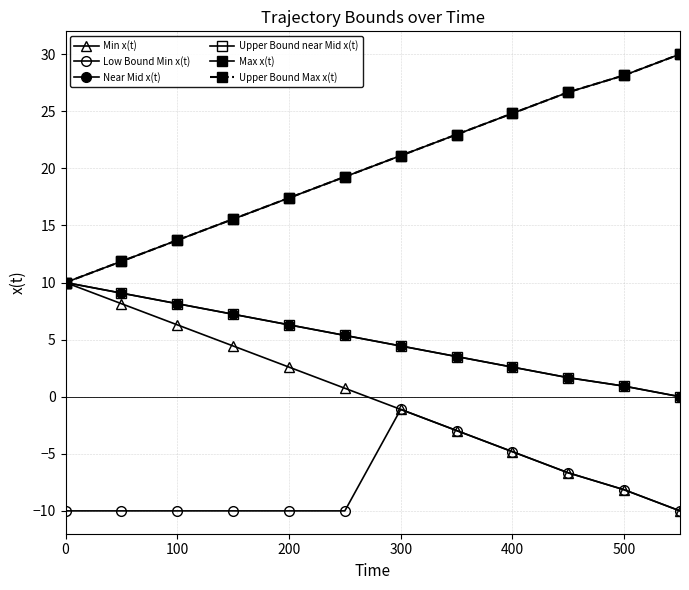

Reading left to right, transcribe all the data shown in this chart.

Min x(t): 10.0	8.1	6.3	4.4	2.6	0.7	-1.1	-3.0	-4.8	-6.7	-8.1	-10.0
Low Bound Min x(t): -10.0	-10.0	-10.0	-10.0	-10.0	-10.0	-1.1	-3.0	-4.8	-6.7	-8.1	-10.0
Near Mid x(t): 10.0	9.1	8.1	7.2	6.3	5.4	4.4	3.5	2.6	1.7	0.9	0.0
Upper Bound near Mid x(t): 10.0	9.1	8.1	7.2	6.3	5.4	4.4	3.5	2.6	1.7	0.9	0.0
Max x(t): 10.0	11.9	13.7	15.6	17.4	19.3	21.1	23.0	24.8	26.7	28.1	30.0
Upper Bound Max x(t): 10.0	11.9	13.7	15.6	17.4	19.3	21.1	23.0	24.8	26.7	28.1	30.0